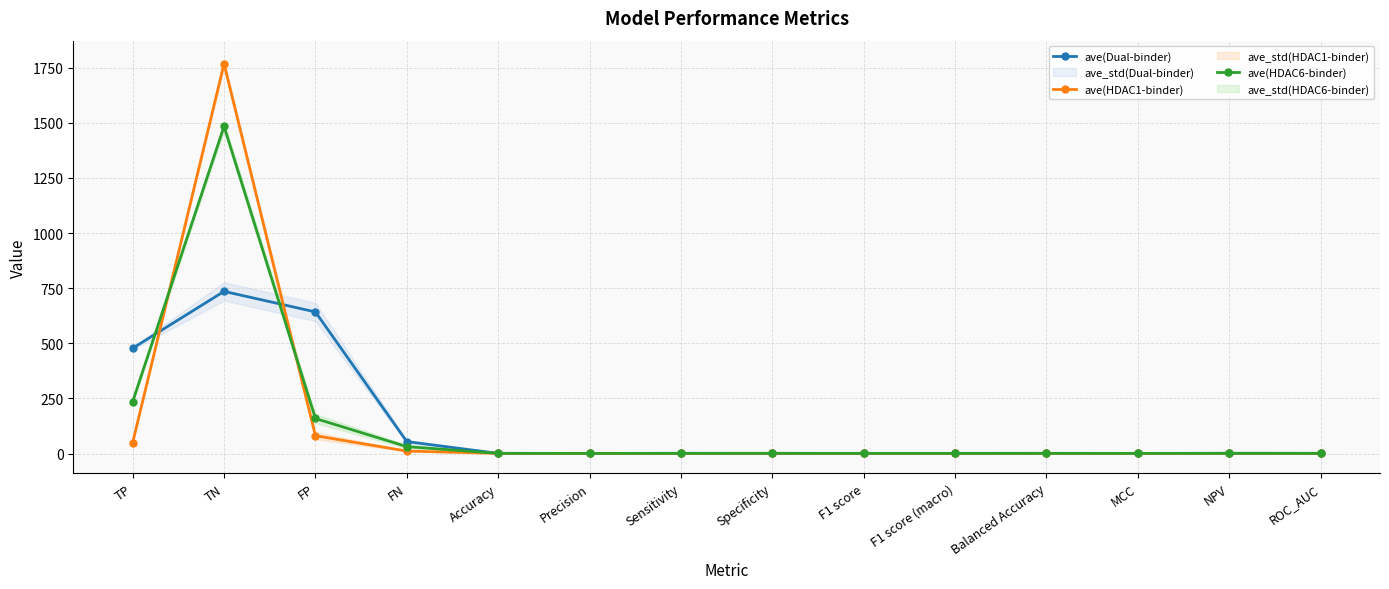

Reading left to right, list all the values displayed in this chart.

ave(Dual-binder): TP=477.8	TN=735.6	FP=642.4	FN=54.2	Accuracy=0.6	Precision=0.4	Sensitivity=0.9	Specificity=0.5	F1 score=0.6	F1 score (macro)=0.6	Balanced Accuracy=0.7	MCC=0.4	NPV=0.9	ROC_AUC=0.7
ave(HDAC1-binder): TP=49.8	TN=1768.2	FP=80.8	FN=11.2	Accuracy=1.0	Precision=0.4	Sensitivity=0.8	Specificity=1.0	F1 score=0.5	F1 score (macro)=0.7	Balanced Accuracy=0.9	MCC=0.5	NPV=1.0	ROC_AUC=0.9
ave(HDAC6-binder): TP=235.6	TN=1484.0	FP=159.0	FN=31.4	Accuracy=0.9	Precision=0.6	Sensitivity=0.9	Specificity=0.9	F1 score=0.7	F1 score (macro)=0.8	Balanced Accuracy=0.9	MCC=0.7	NPV=1.0	ROC_AUC=0.9